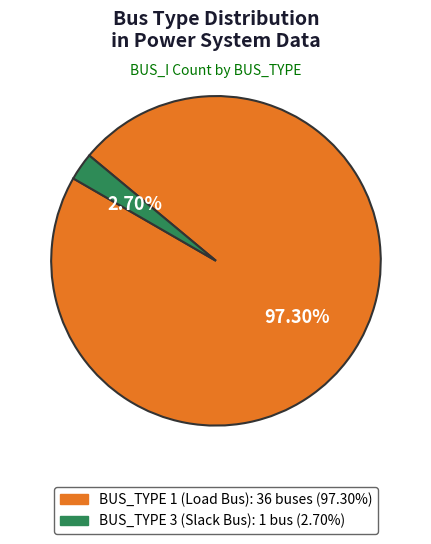

Does any single category account for the majority?

Yes